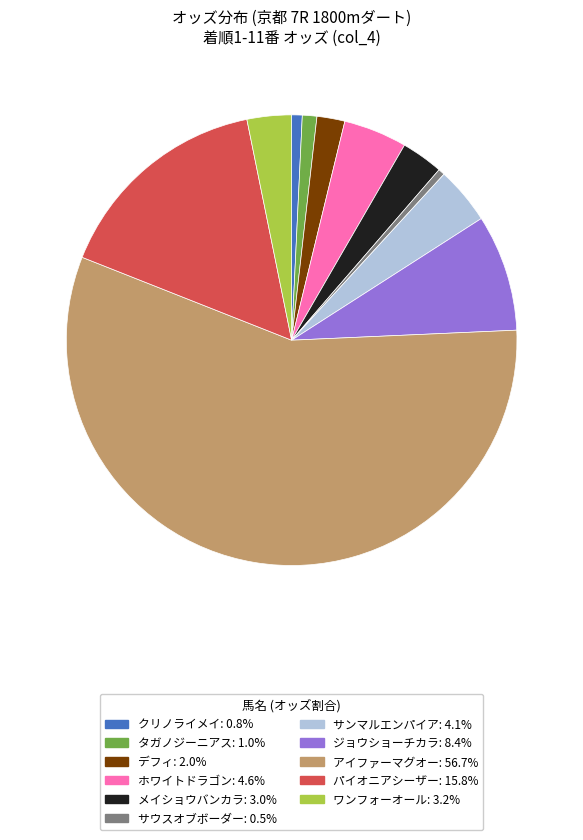

Is there a majority slice in this chart?

Yes